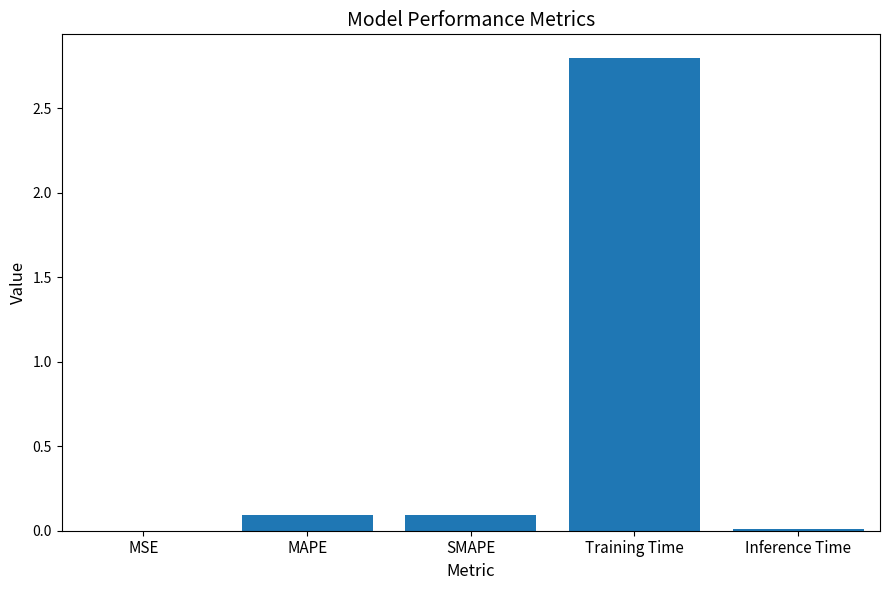

What is the change in value from MSE to SMAPE?

+0.1